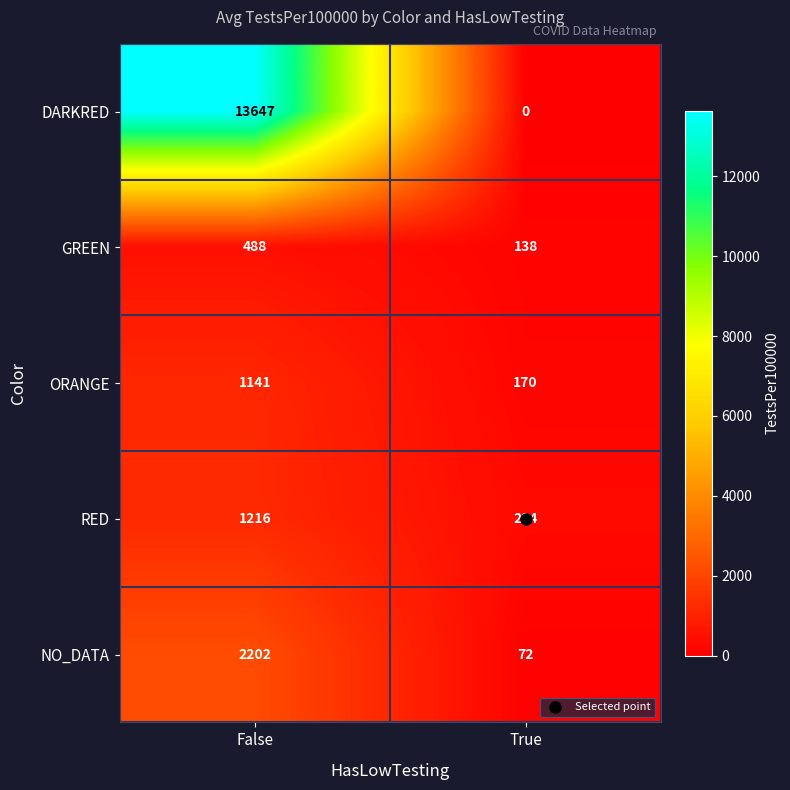

Which series has the largest total across all categories?

DARKRED